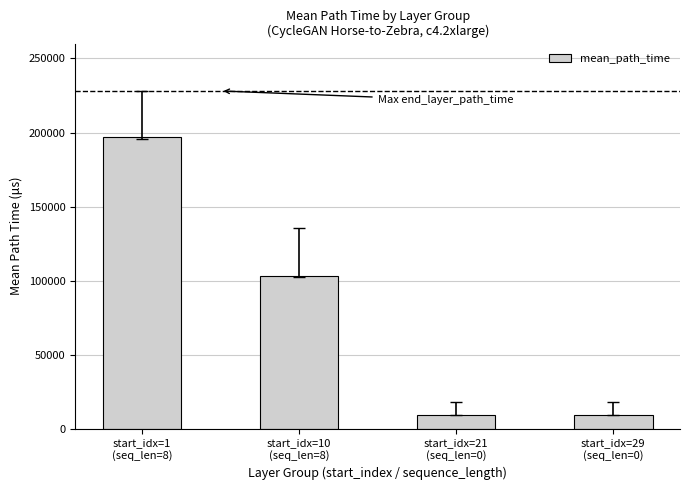

What is the difference between the second highest and second lowest values?

93705.4